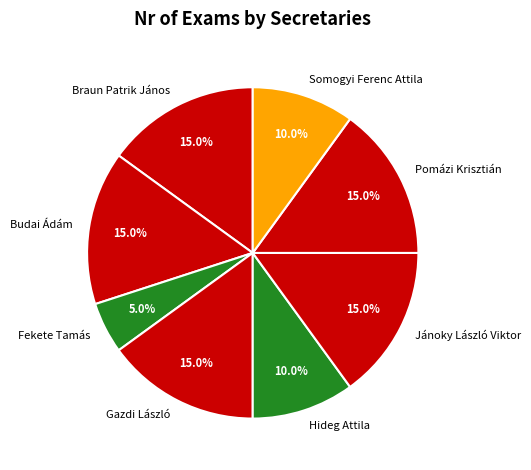

Which slice is the smallest?

Fekete Tamás